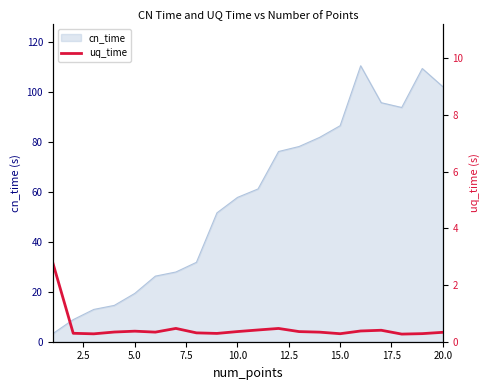

How many values are between 0 and 1?

19